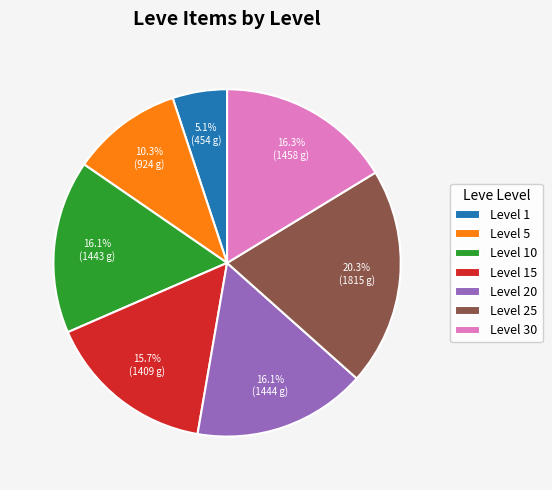

Between Level 5 and Level 25, which is larger?

Level 25